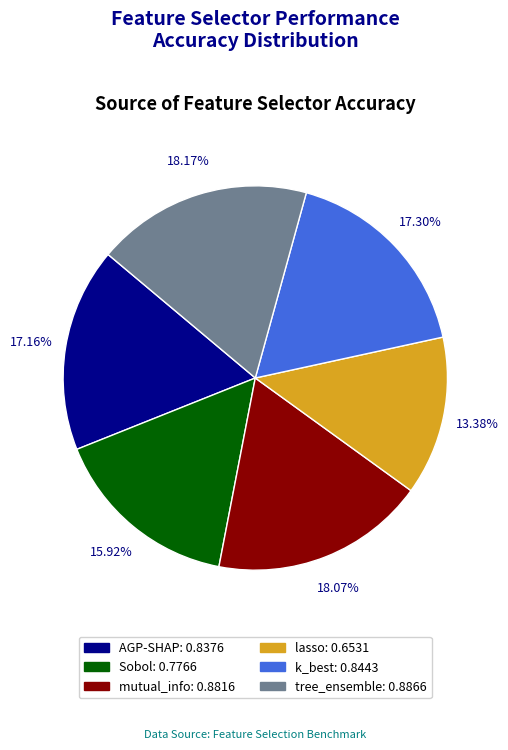

Is it true that k_best is 17% of the pie?

True